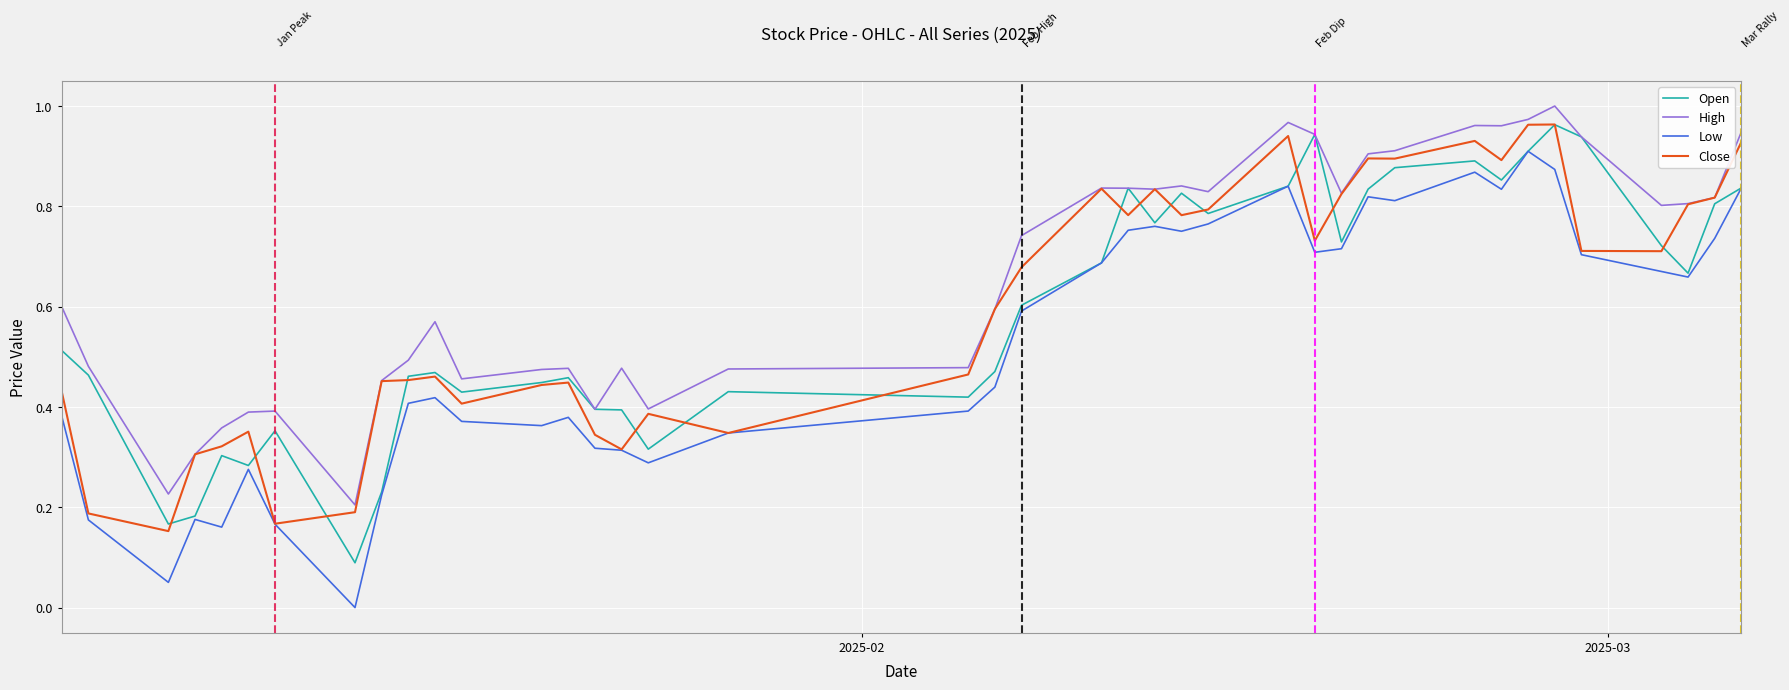

Which series has the largest range (max minus min)?

Low